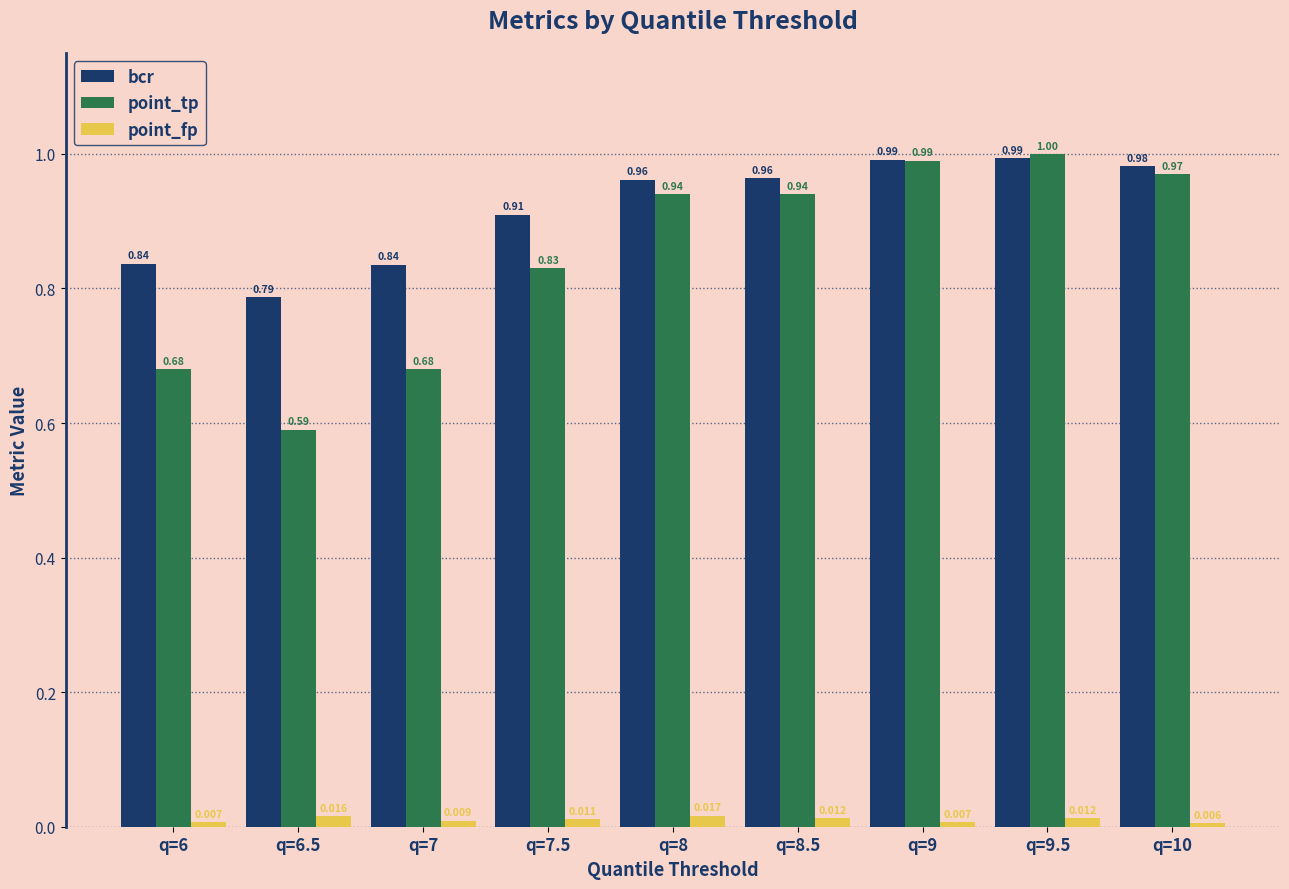

How many bars are there in total?

27